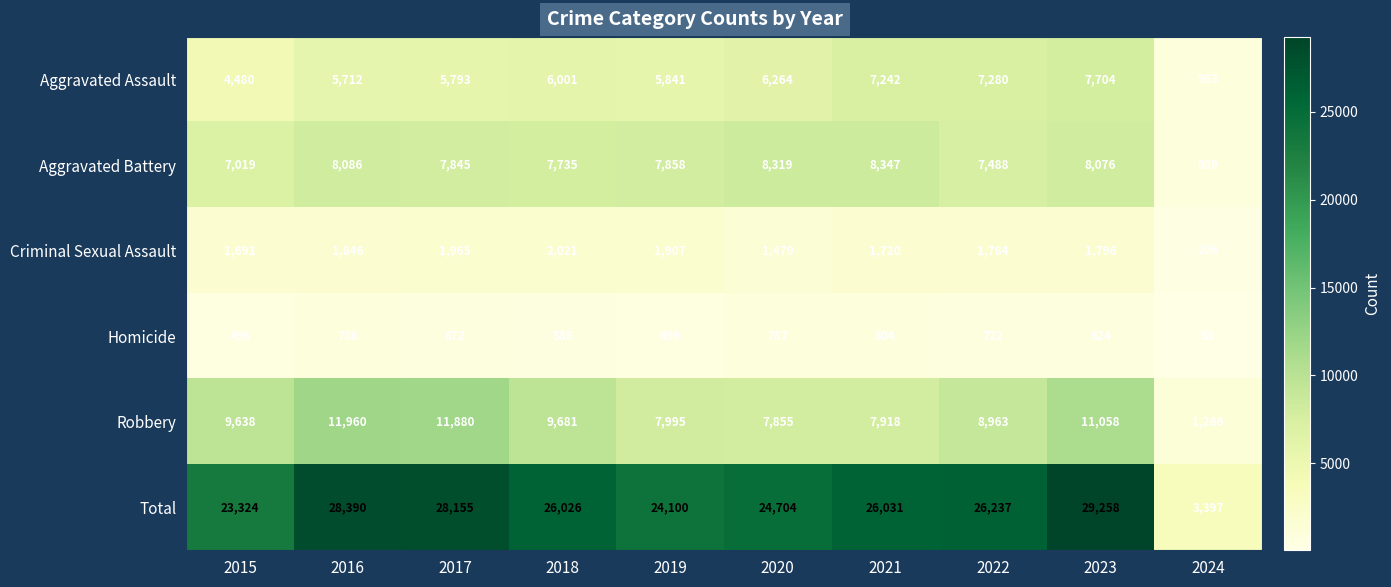

Which series has the widest spread of values?

Total